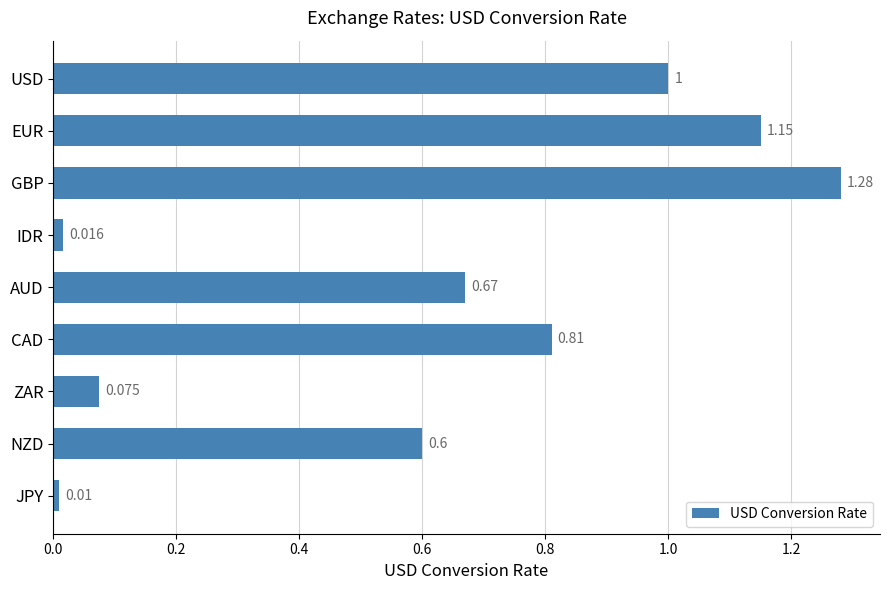

Does the chart contain stacked bars?

No